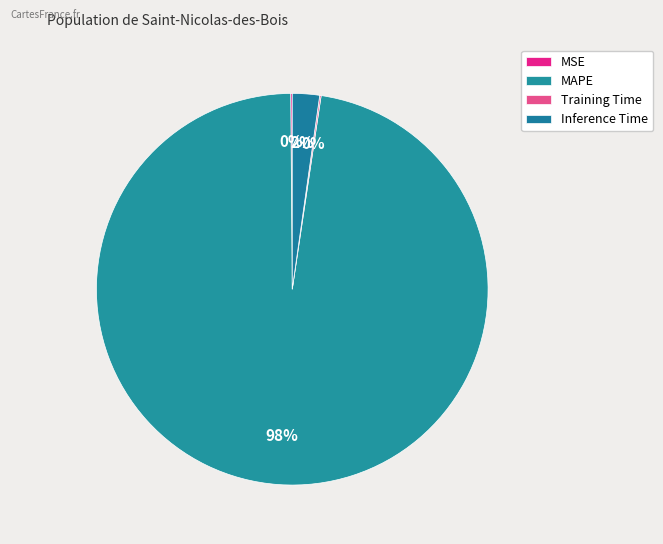

To the nearest percent, what is the difference between the MSE and MAPE slice percentages?

97%